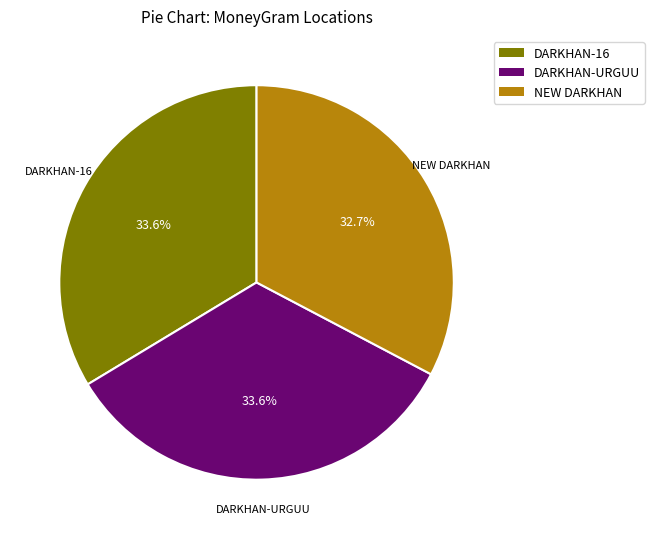

Which category has the smallest portion of the pie?

NEW DARKHAN